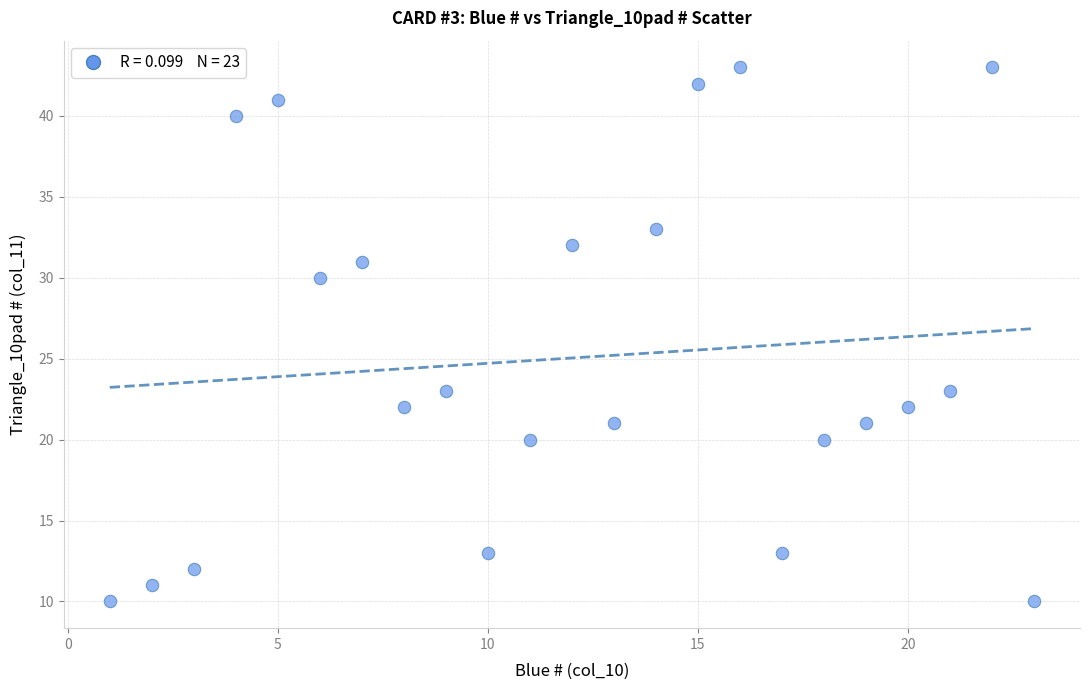

What is the range of Y values (max minus min)?

33